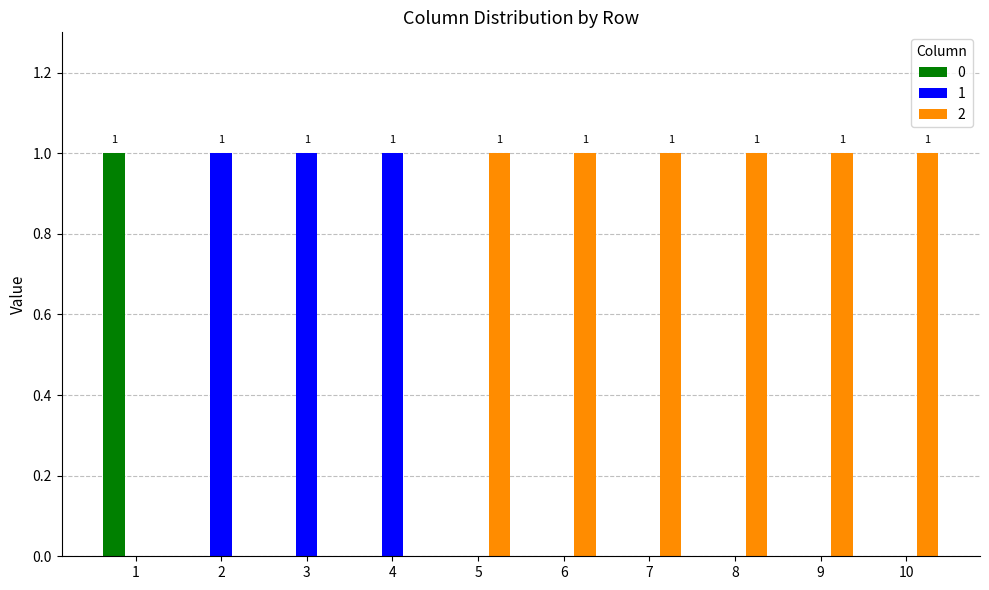

Reading right to left, list all the values displayed in this chart.

0: 10=0	9=0	8=0	7=0	6=0	5=0	4=0	3=0	2=0	1=1
1: 10=0	9=0	8=0	7=0	6=0	5=0	4=1	3=1	2=1	1=0
2: 10=1	9=1	8=1	7=1	6=1	5=1	4=0	3=0	2=0	1=0